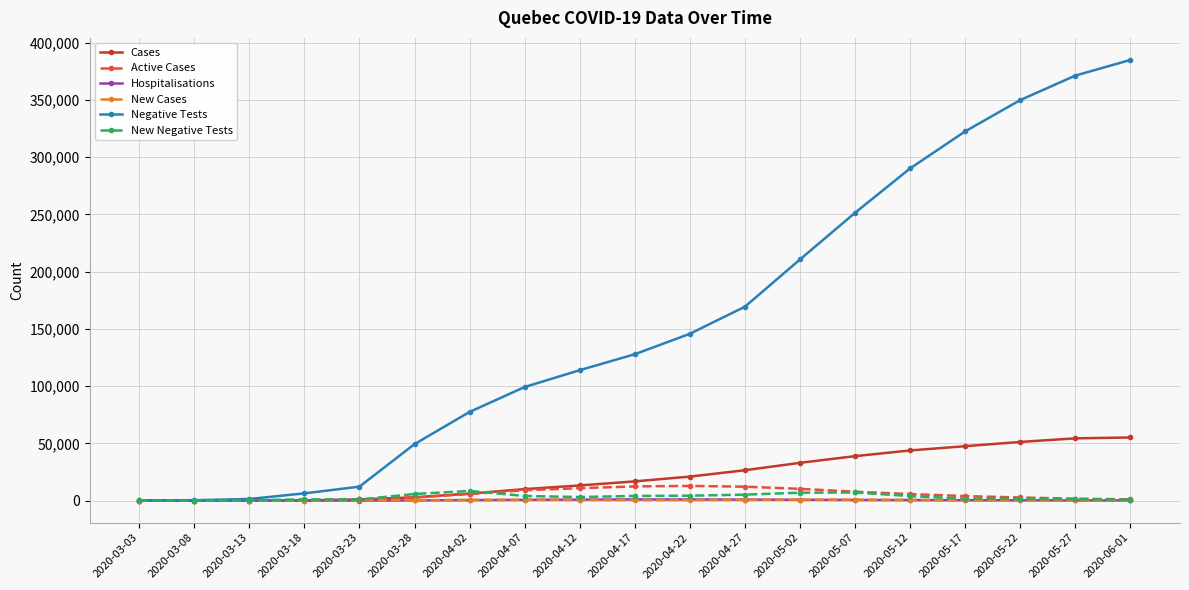

At which label does Active Cases first exceed 3945?

2020-04-02